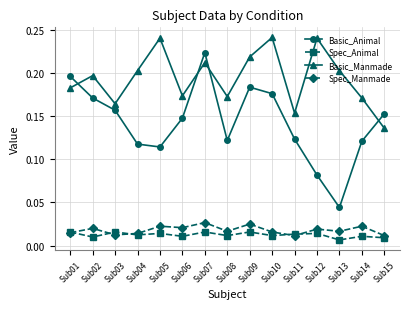

List the series in order of their peak value, lowest first.

Spec_Animal, Spec_Manmade, Basic_Animal, Basic_Manmade